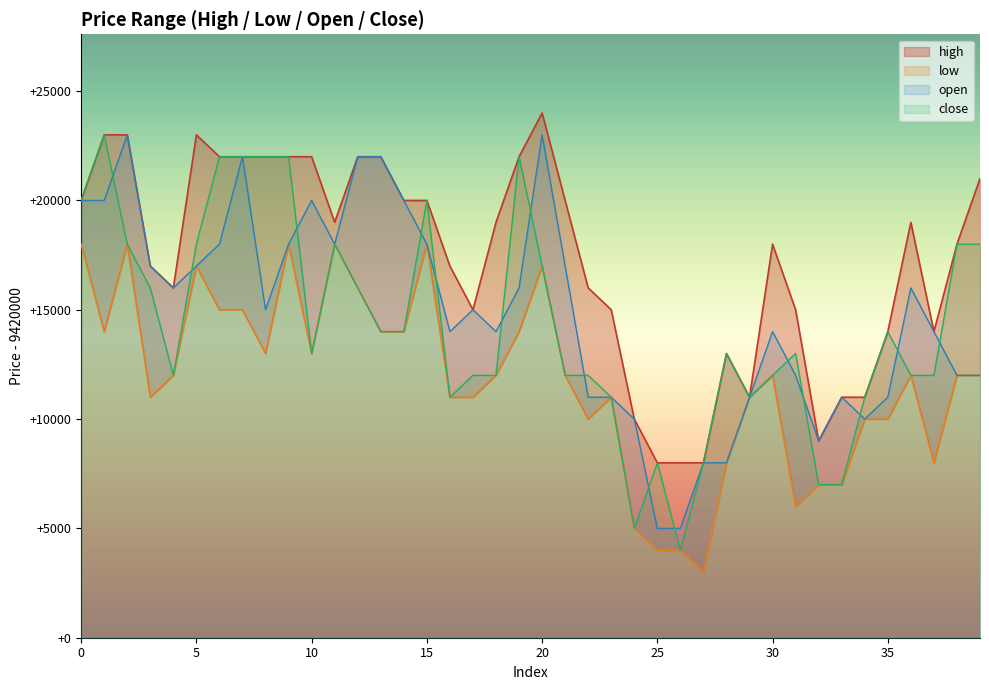

Is it true that low equals 12000 at 38?

True